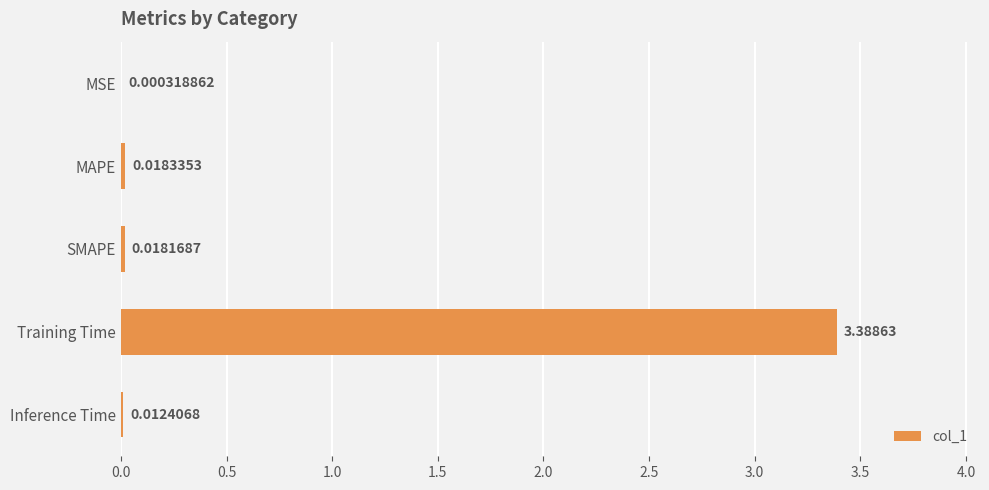

Which label corresponds to the largest value in the chart?

Training Time